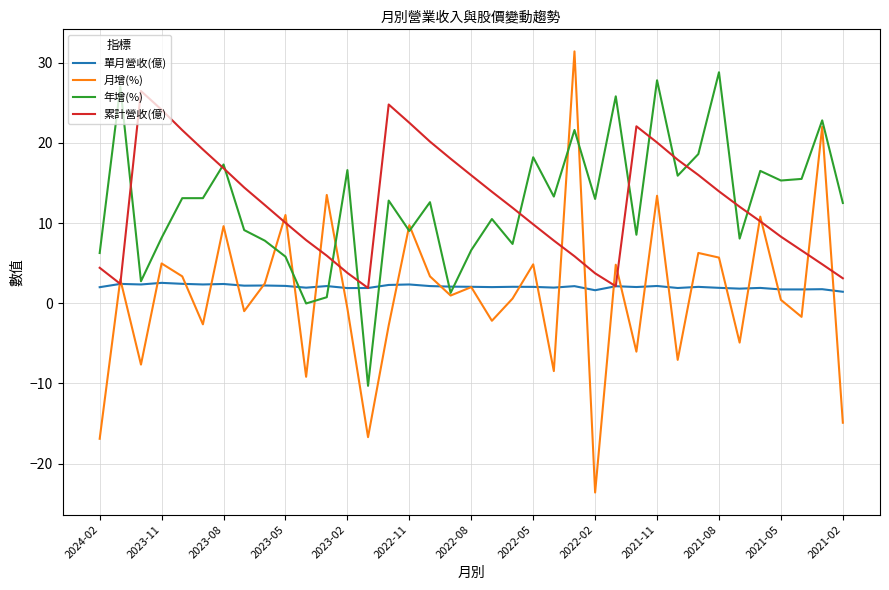

Which series has the widest spread of values?

月增(%)